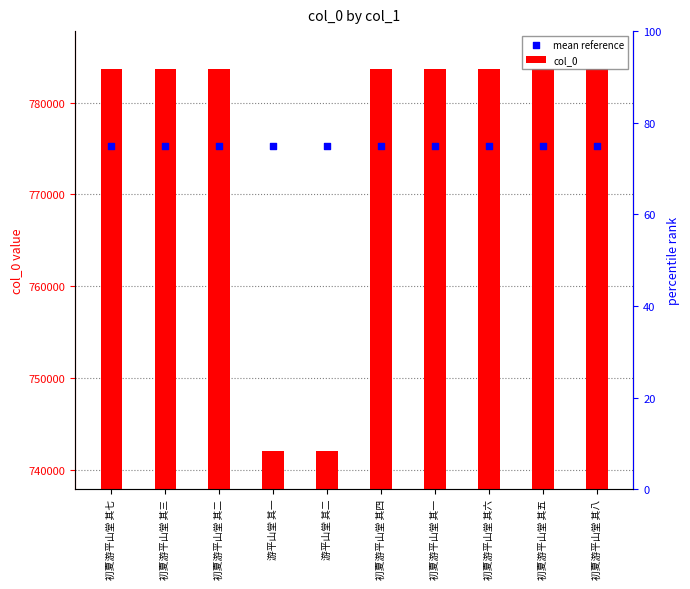

Is the value of col_0 at 初夏游平山堂 其五 greater than the value of mean reference at 游平山堂 其一?

Yes